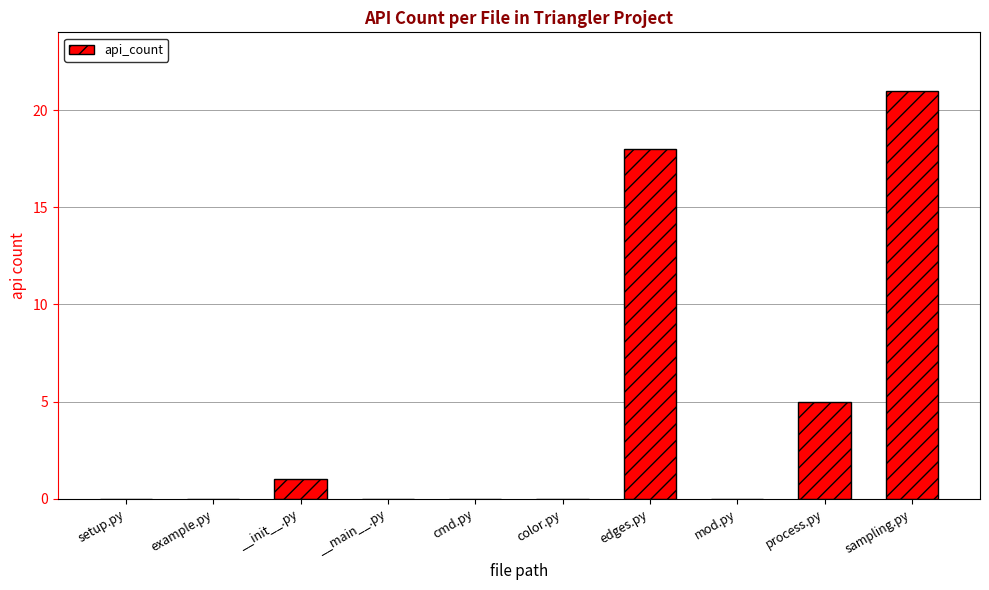

Reading right to left, what are all the values shown in this chart?

21	5	0	18	0	0	0	1	0	0